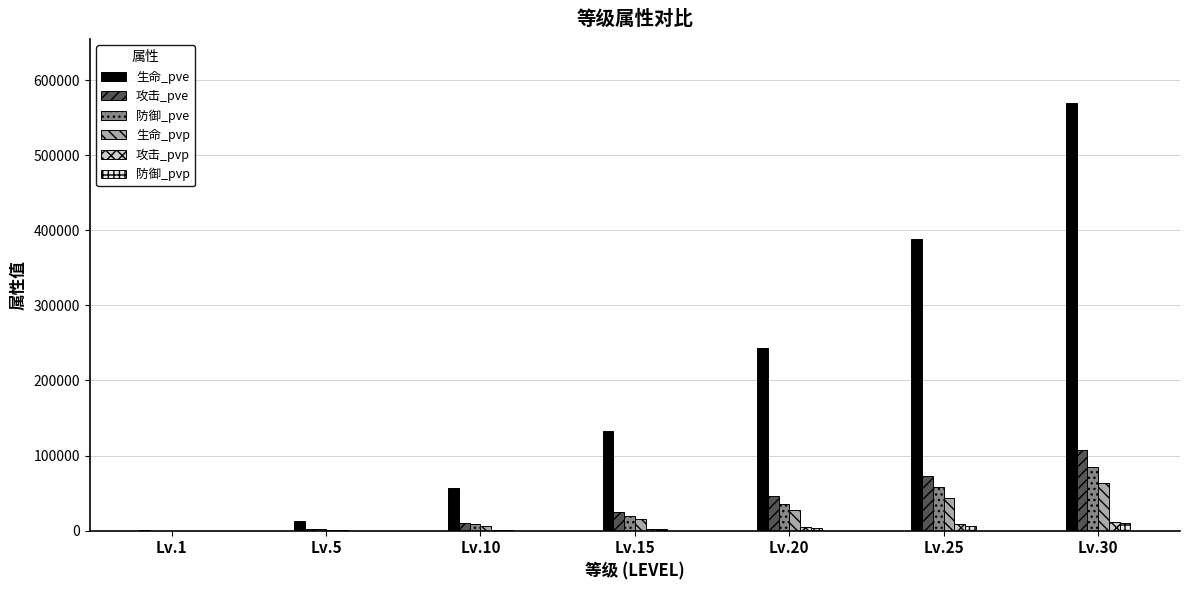

What is the maximum value for 生命_pvp?

64093